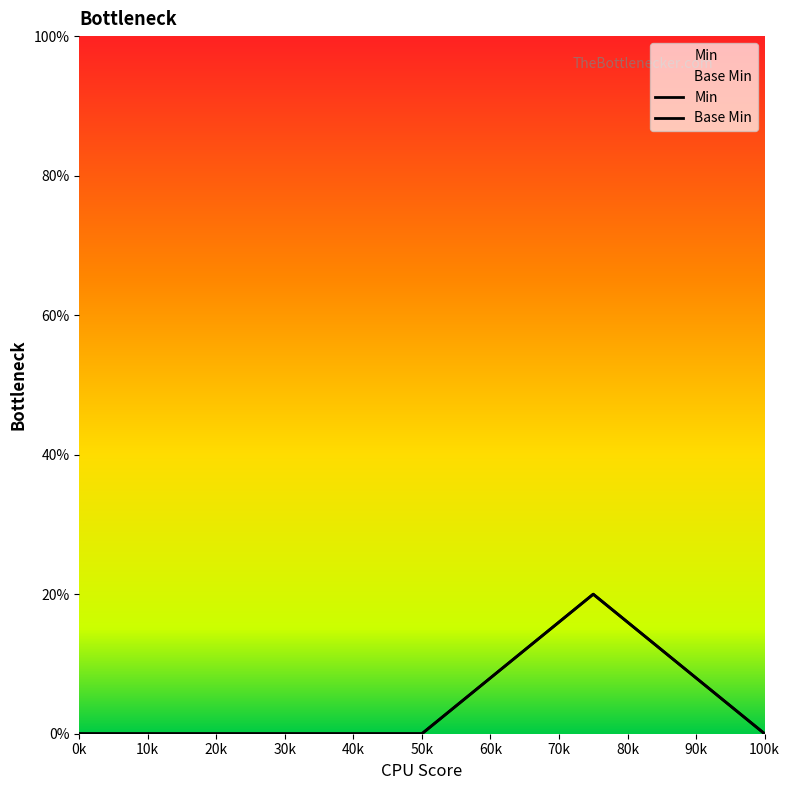

True or false: Base Min and Min cross at least once.

False